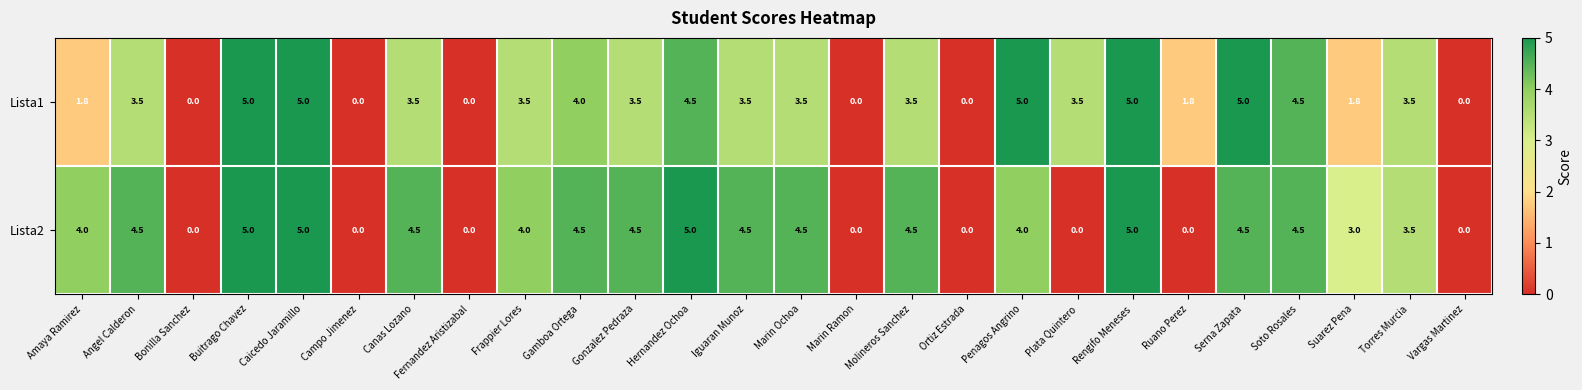

How many positive values does the Lista2 series have?

18